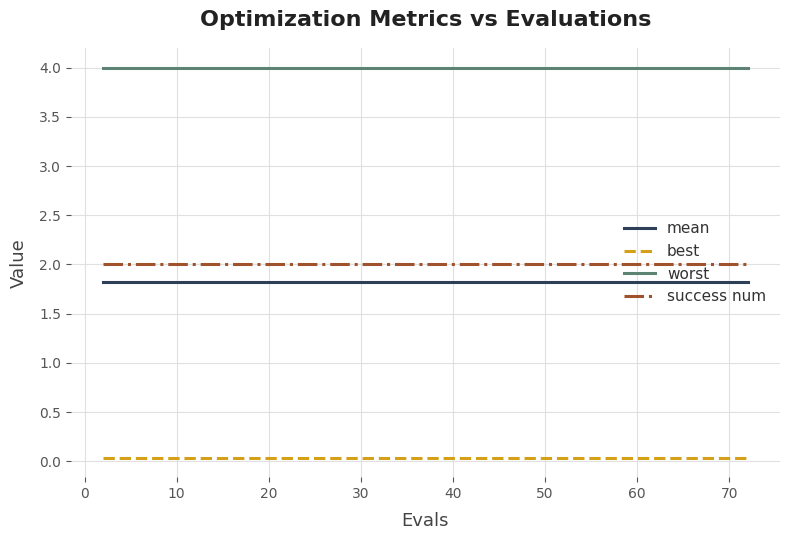

What is the sum of all worst values?

160.0